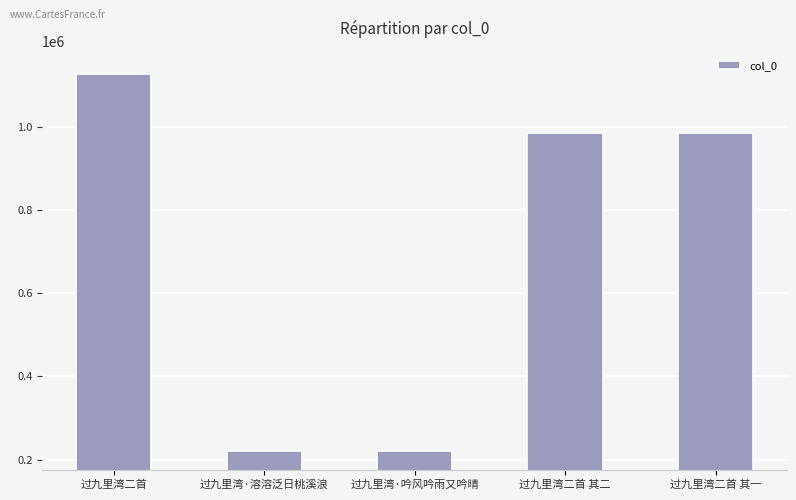

Which has a higher value, 过九里湾二首 其二 or 过九里湾·吟风吟雨又吟晴?

过九里湾二首 其二